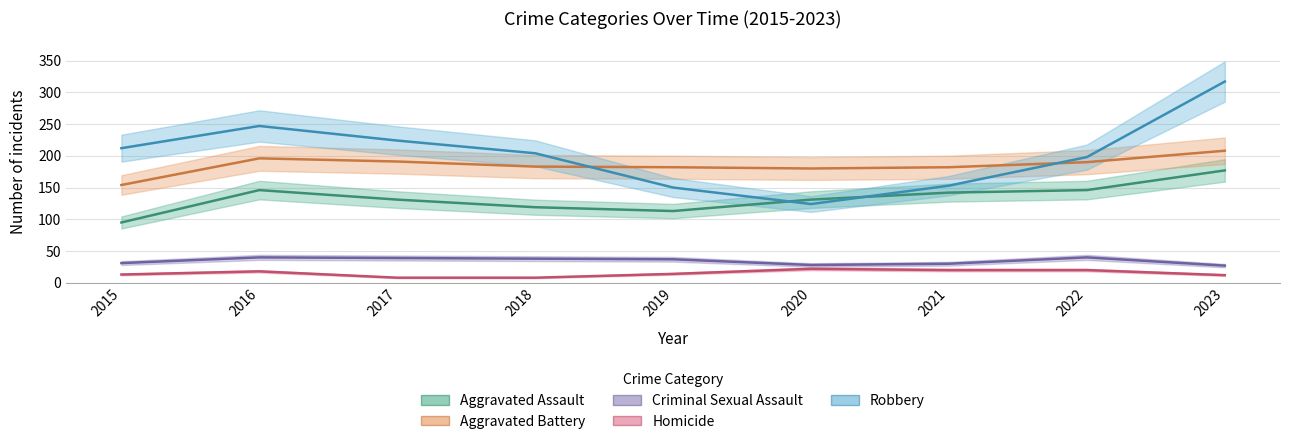

The Homicide series shows 6 at 2020. True or false?

False